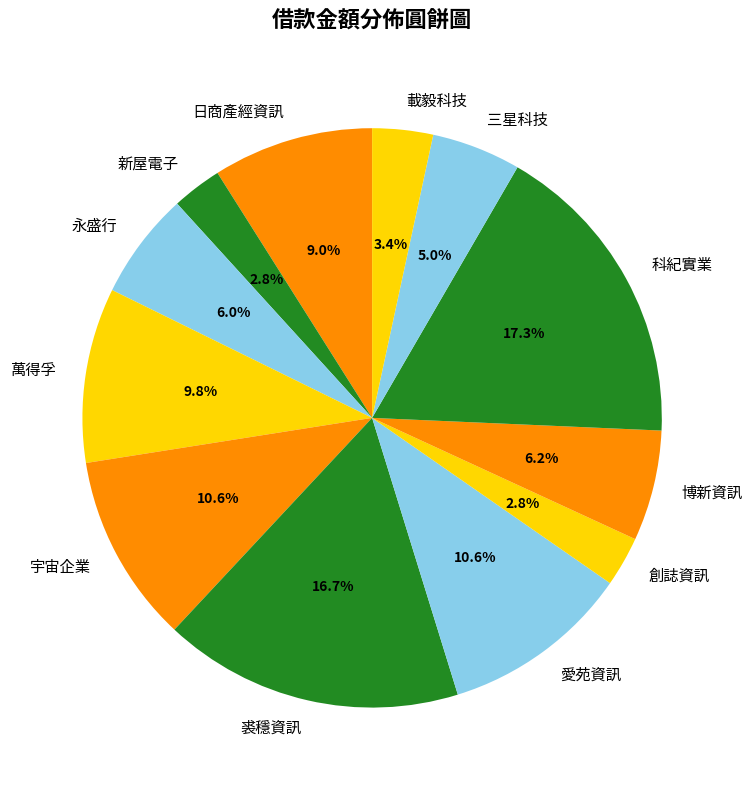

To the nearest percent, what portion does 科紀實業 represent?

17%